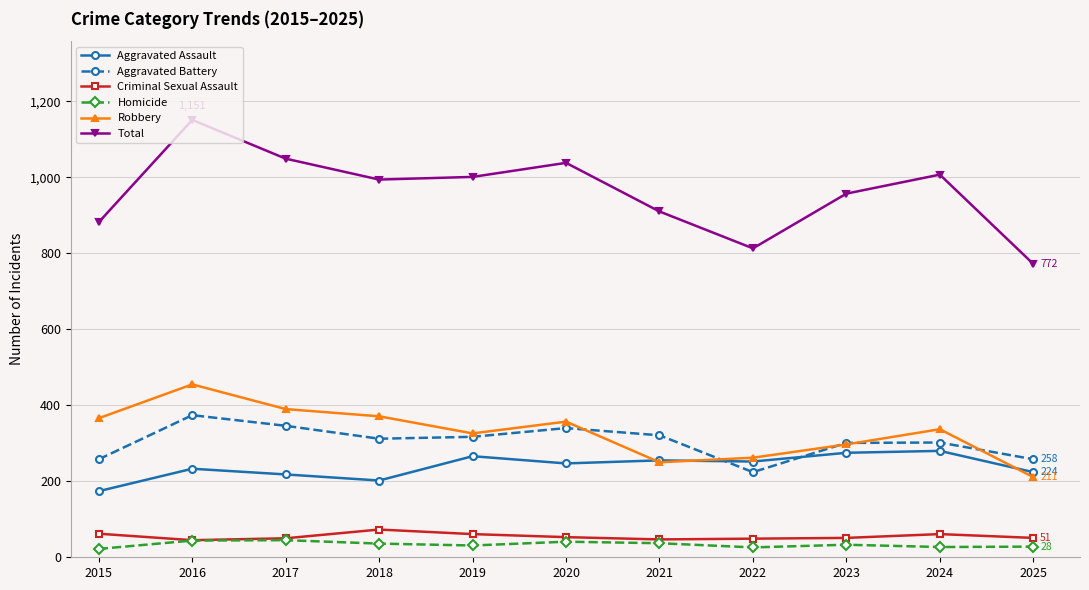

Which series has the largest total across all categories?

Total